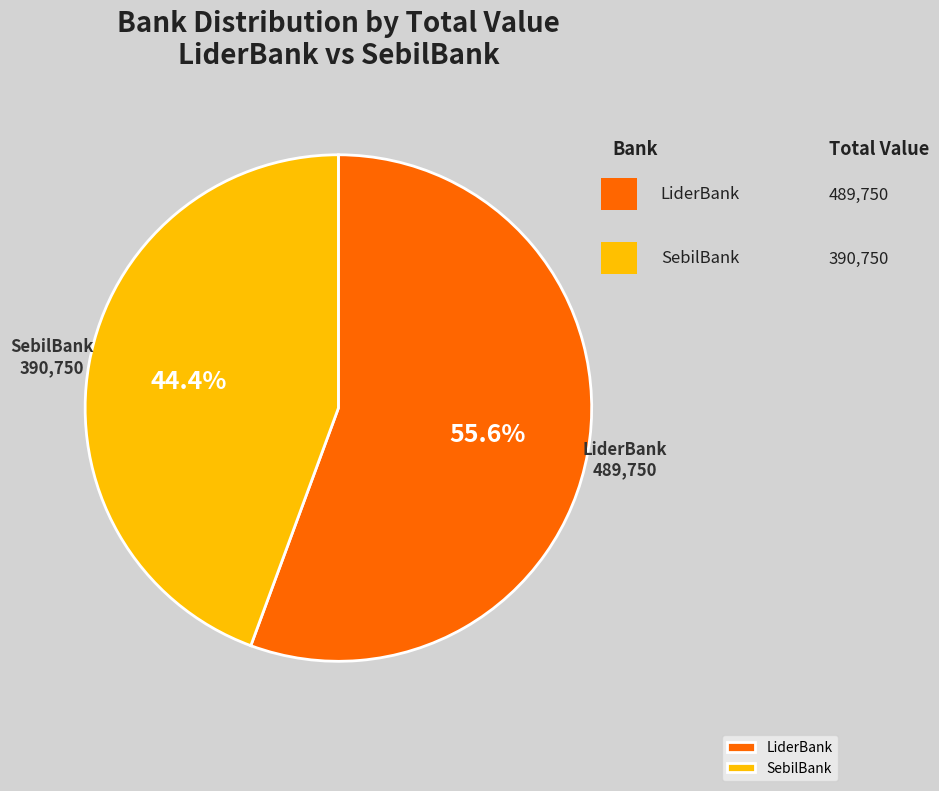

What is the ratio of the value at SebilBank to the value at LiderBank?

0.8